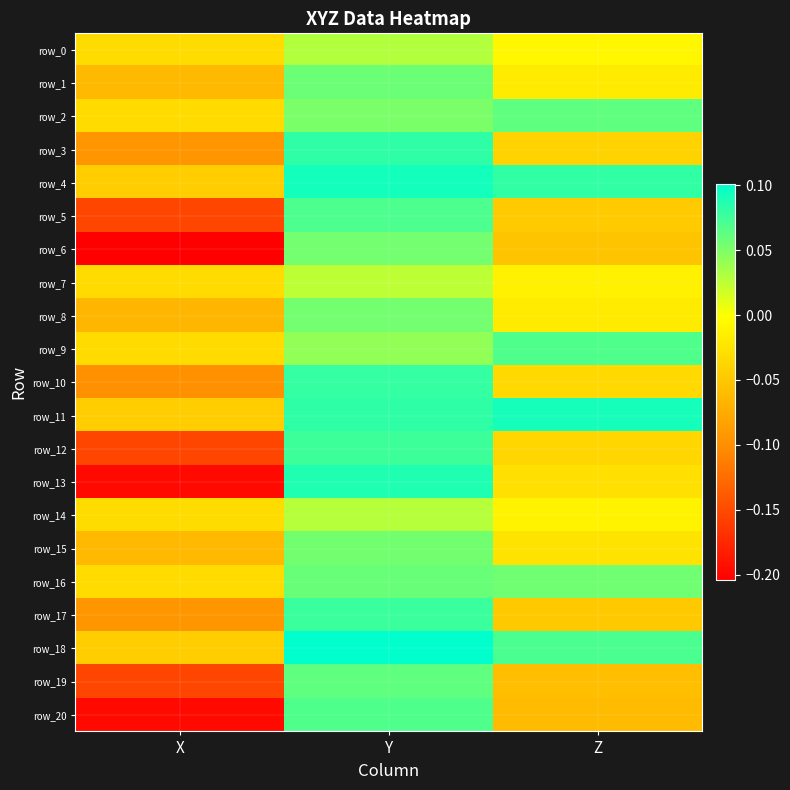

How many series are shown in this chart?

21